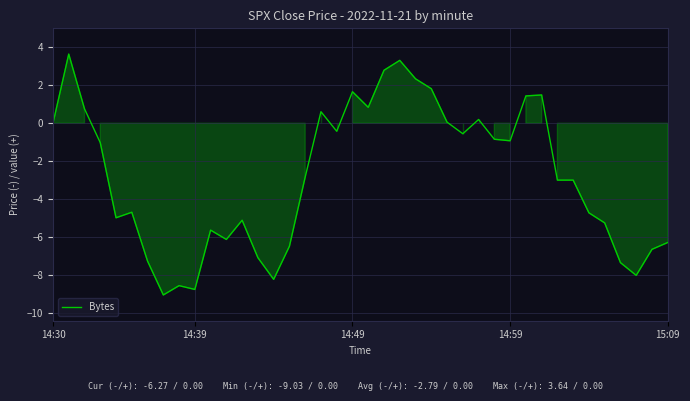

What is the minimum value shown in the chart?

-9.0